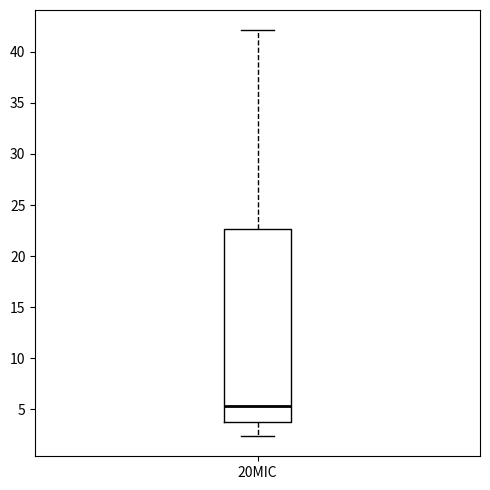

Transcribe this box plot: give where the median line is, the range the box spans, and where the two whiskers end, as read against the y-axis. The values are not printed on the chart, so give them approximately, as read against the axis.

median 5.5, box 4.0 to 22.5, whiskers 2.5 to 42.0